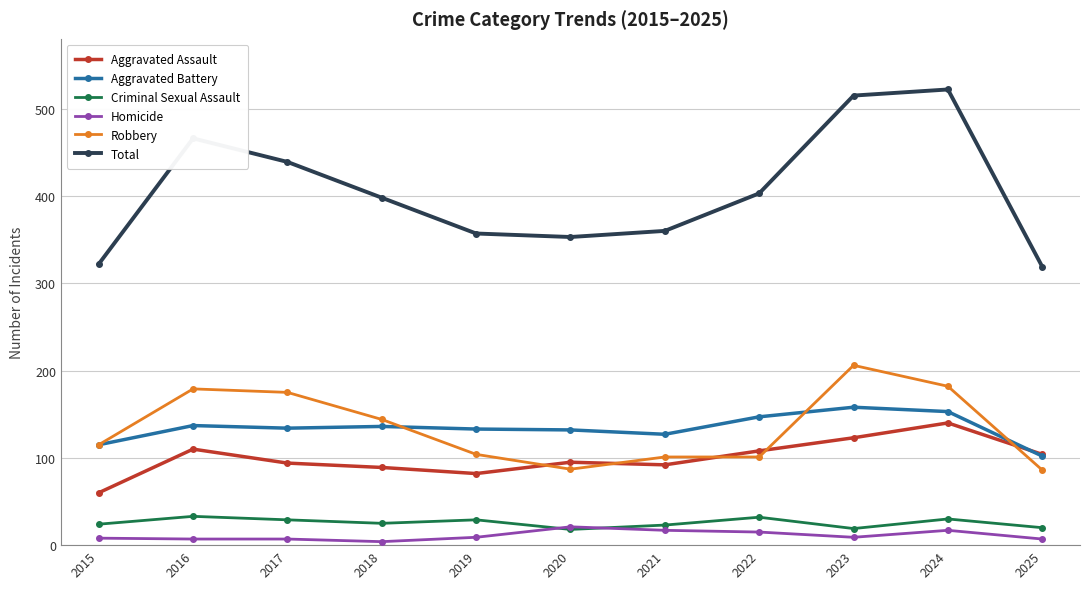

Where does the Total series first go above 398?

2016